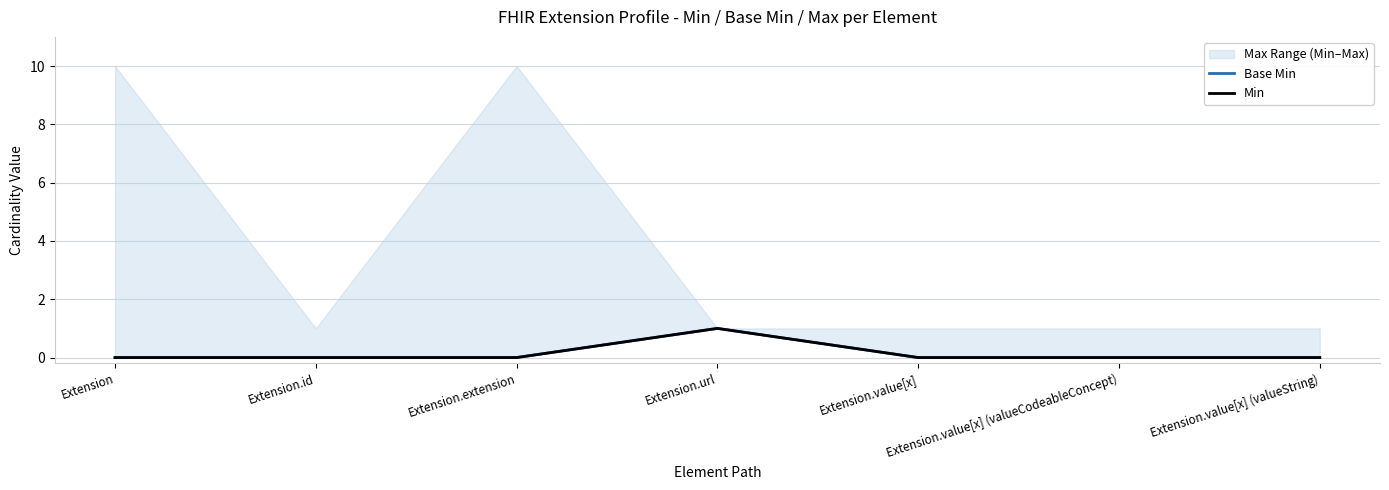

Which series changed the most between Extension.value[x] and Extension.value[x] (valueString)?

Base Min